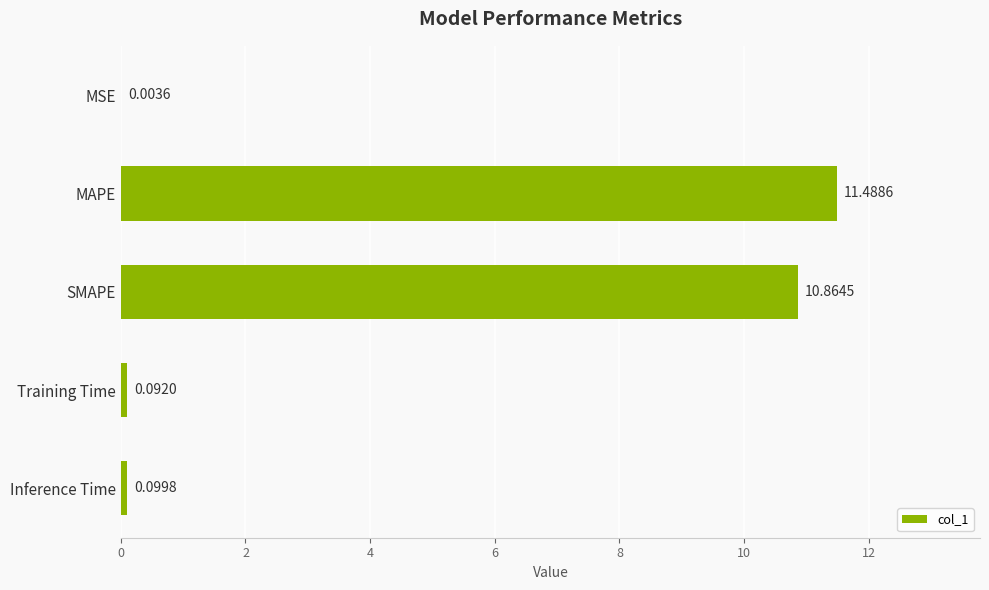

Which has a higher value, Inference Time or MAPE?

MAPE